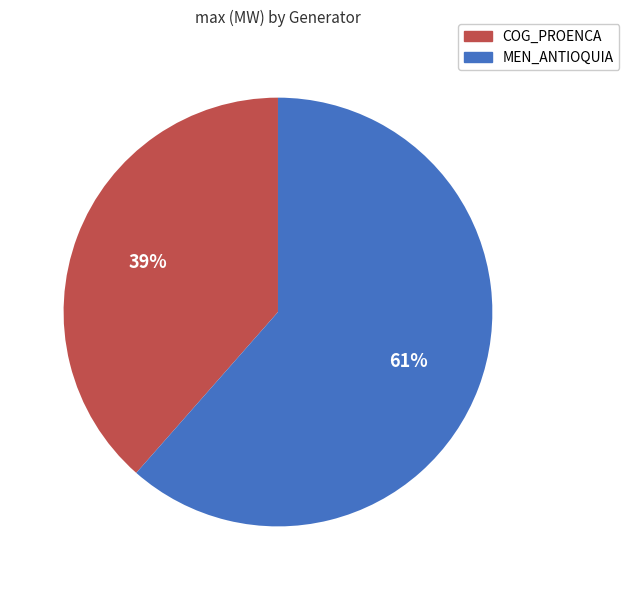

Is COG_PROENCA the majority of the pie?

No